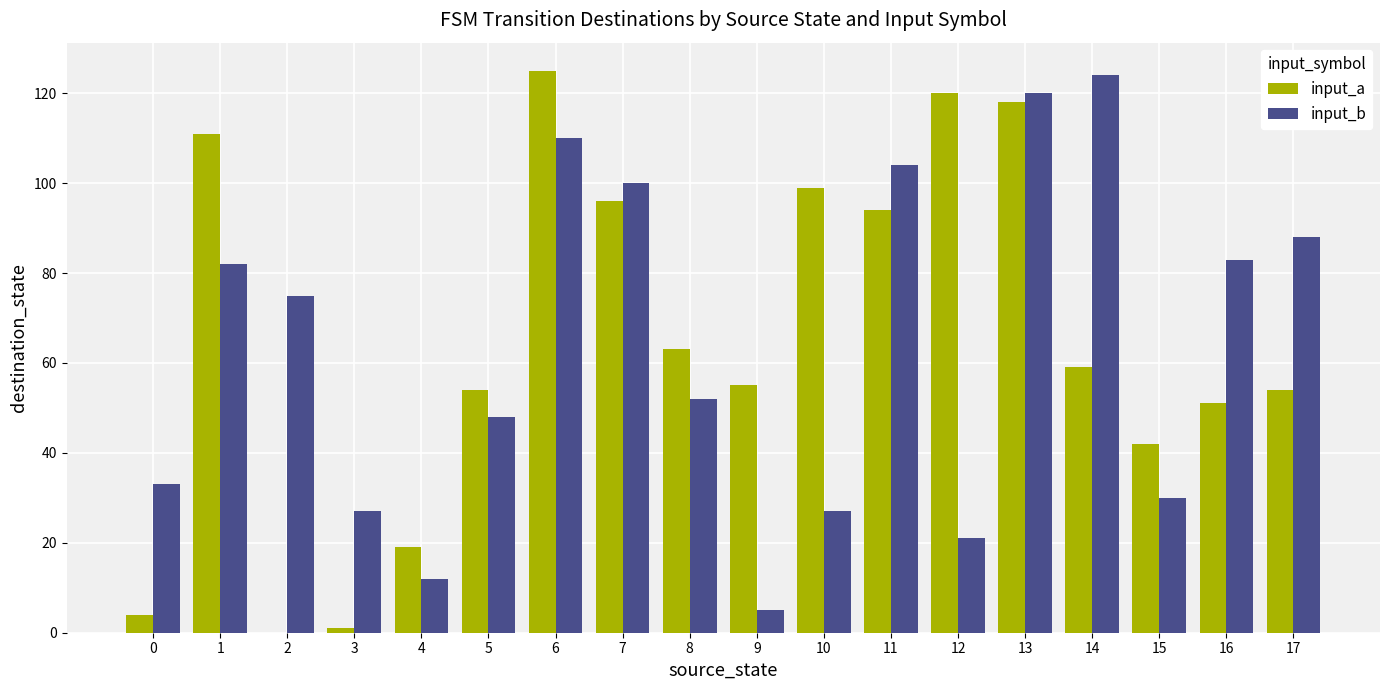

Is the value of input_a at 0 greater than the value of input_b at 12?

No